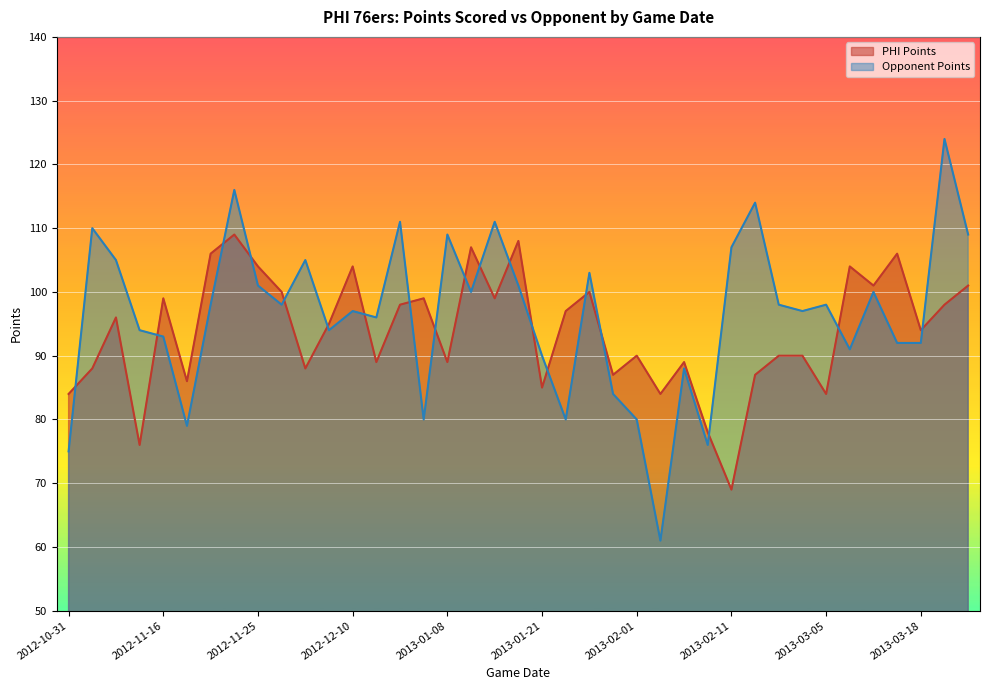

Which series has the largest range (max minus min)?

Opponent Points